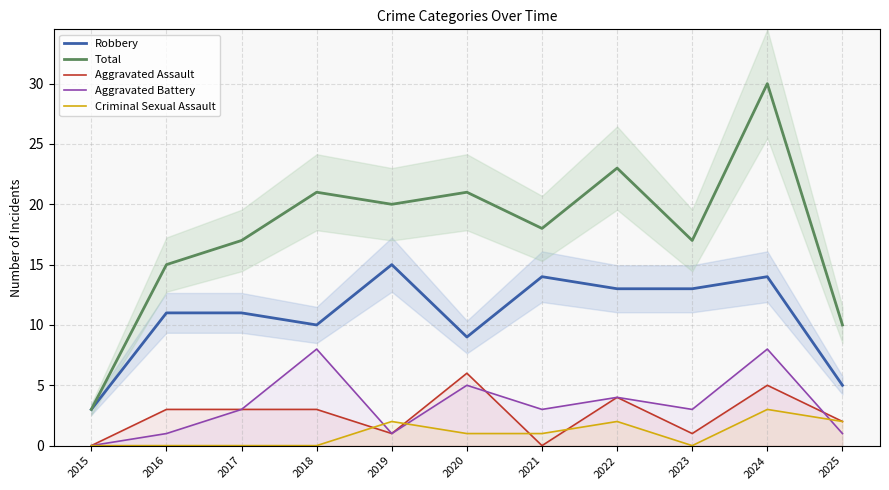

How many data points does each series have?

11